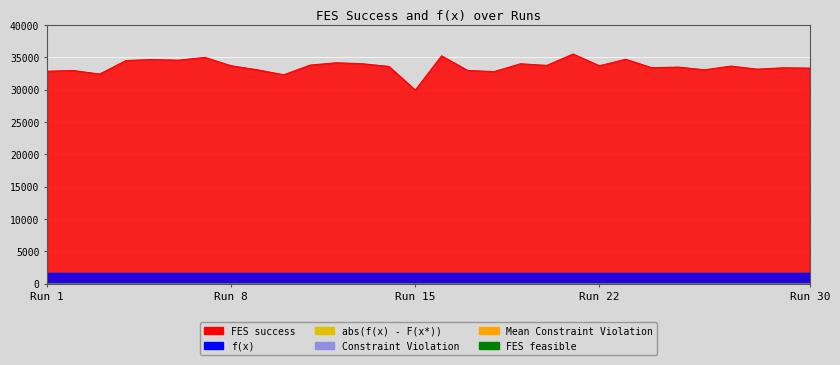

Between 20 and 26, which series saw the biggest shift?

FES success